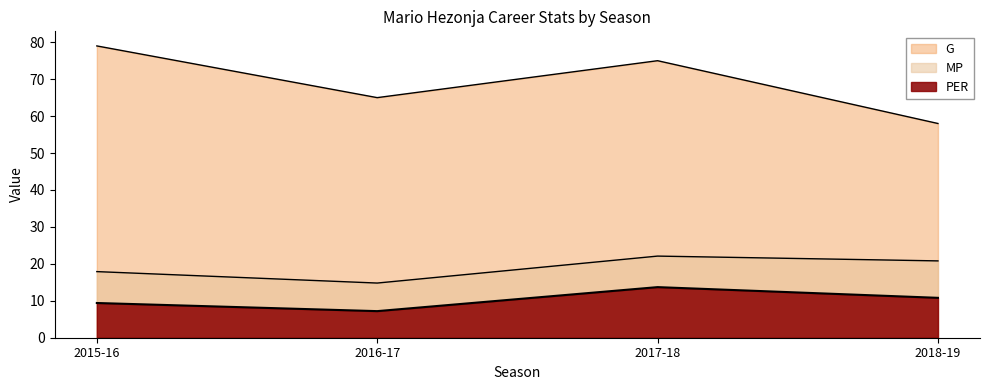

What is the difference between the MP values at 2017-18 and 2016-17?

7.3